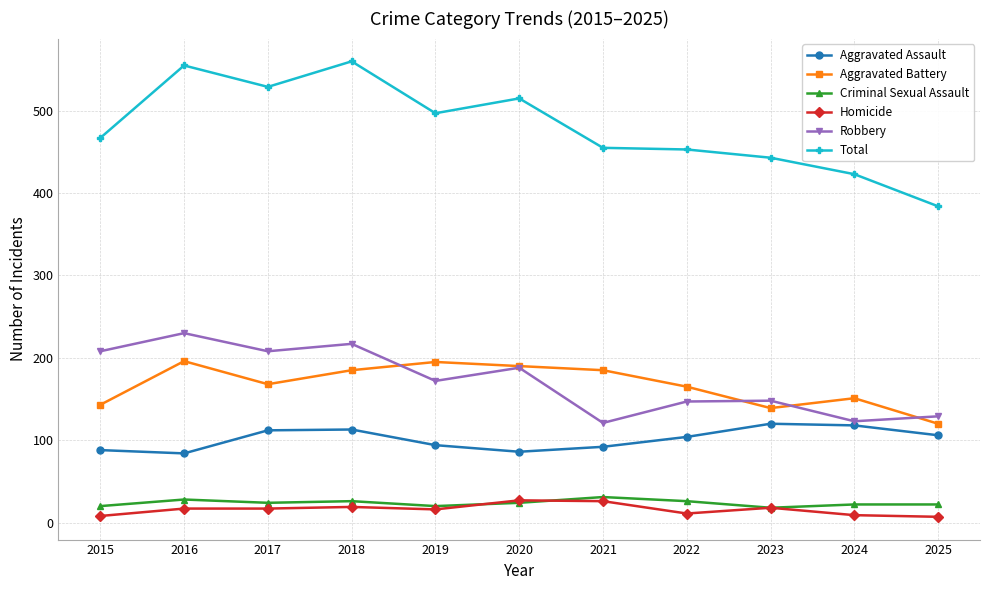

What is the value of the Aggravated Assault point at the 11th from the left?

106